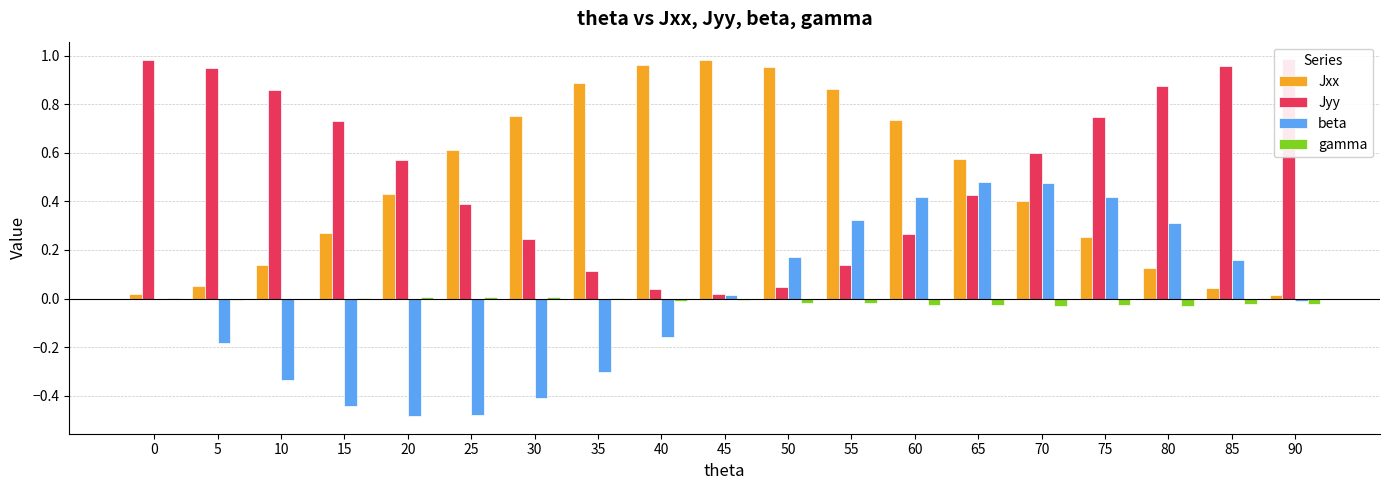

Is it true that gamma equals -0.0 at 80?

False